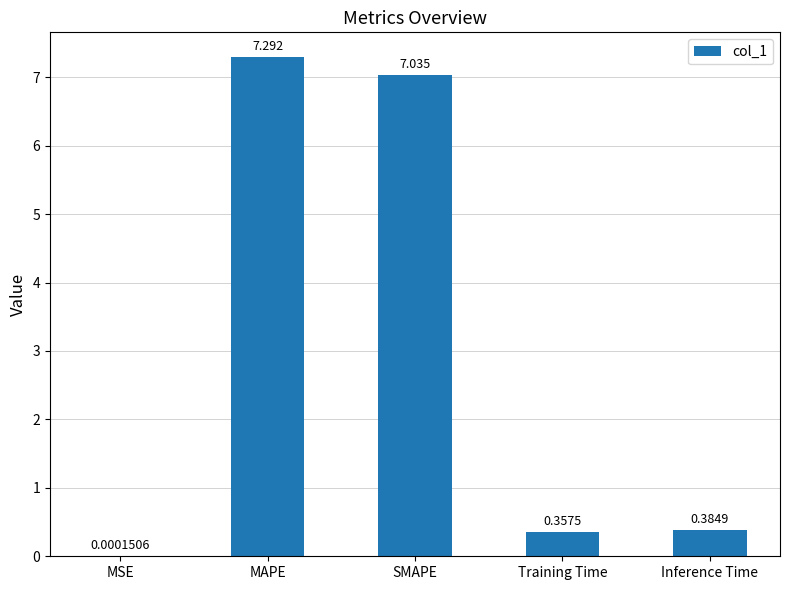

Which has a higher value, MAPE or Inference Time?

MAPE